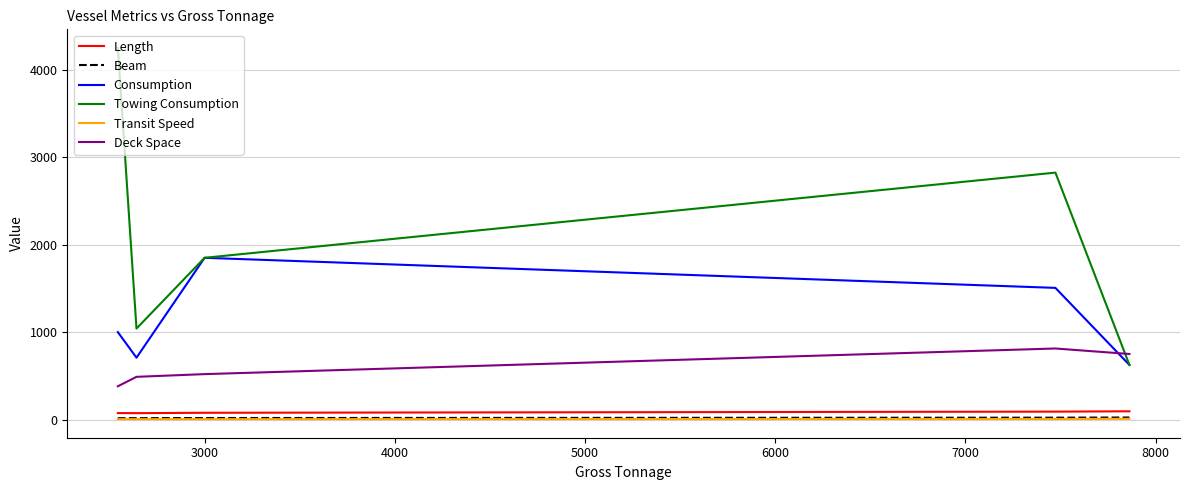

True or false: Deck Space and Beam intersect in this chart.

False